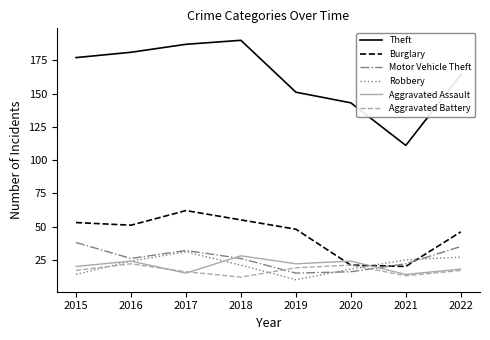

Which series changed the most between 2017 and 2022?

Theft